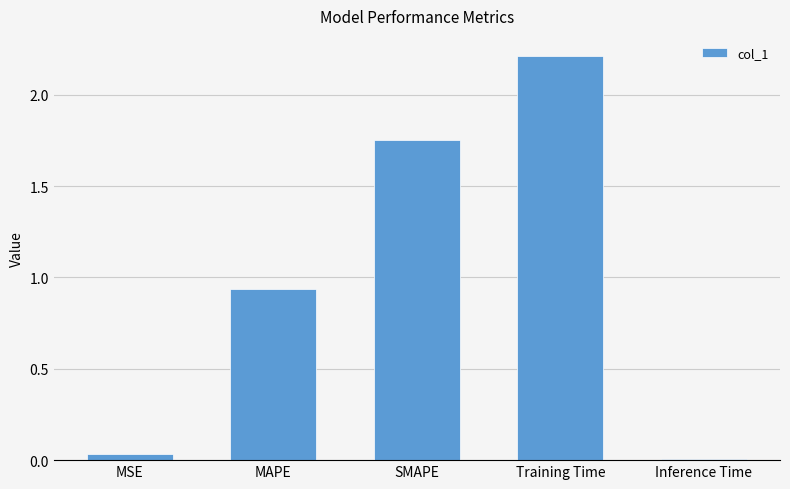

How many bars are there in total?

5